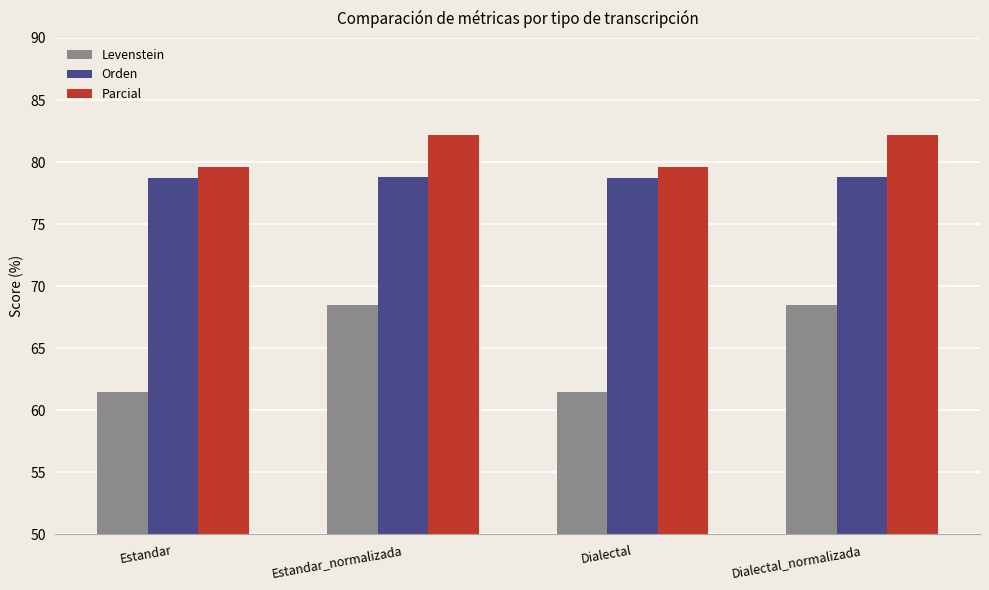

What is the greatest value displayed?

82.2